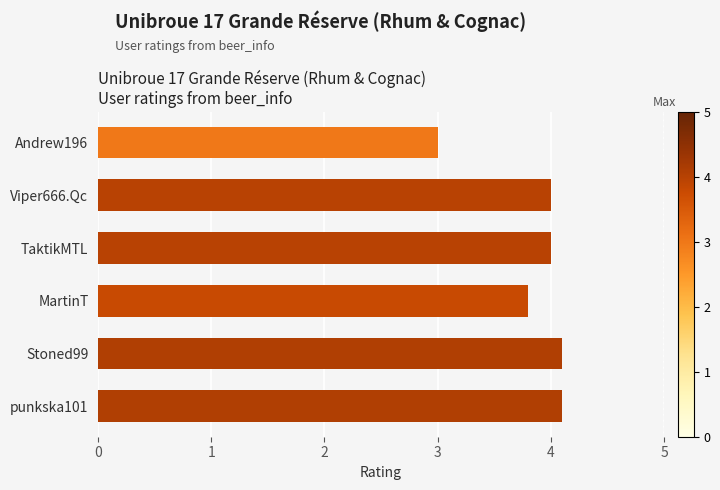

What is the difference between the maximum and minimum values?

1.1